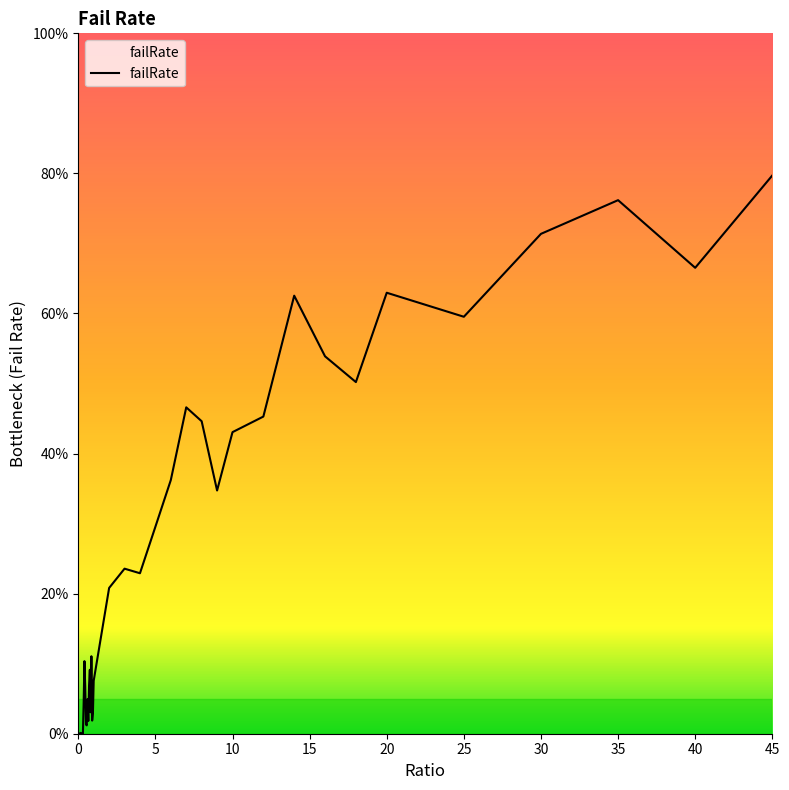

What is the greatest value displayed?

0.8